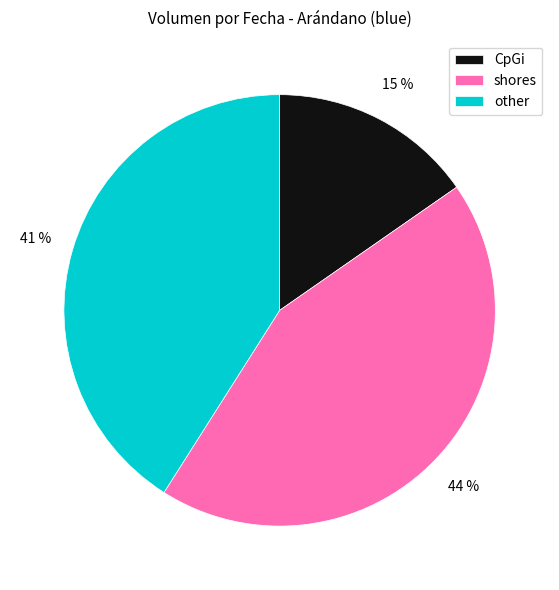

Between other and shores, which is larger?

shores